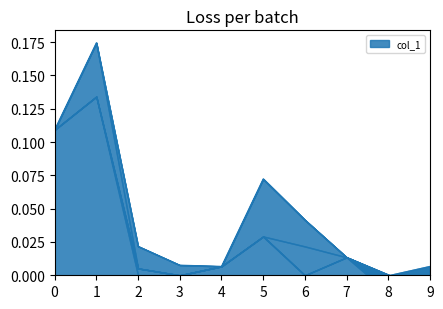

True or false: col_6 and col_4 intersect in this chart.

False